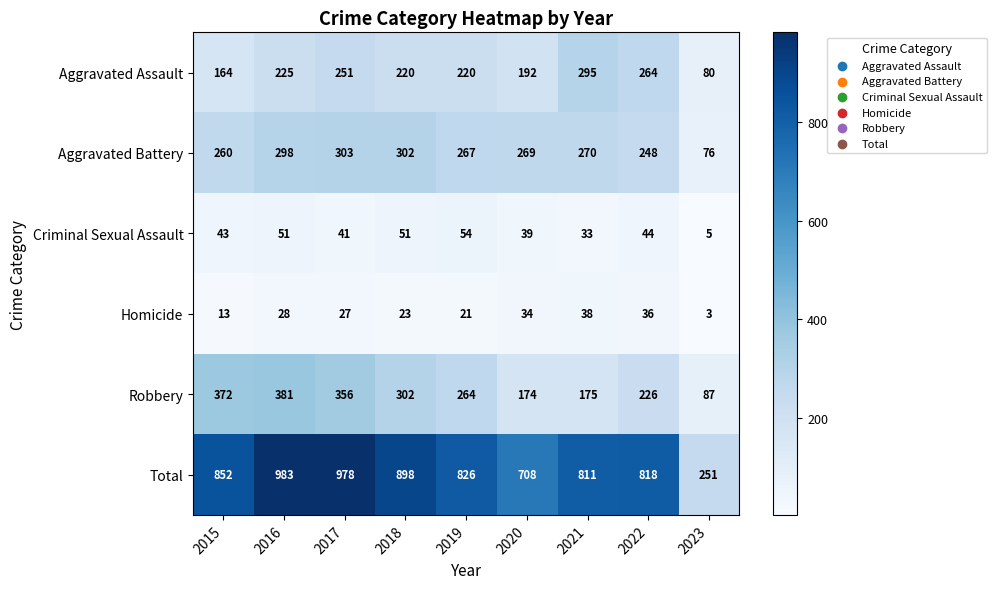

True or false: Robbery has a value of 175 at 2021.

True